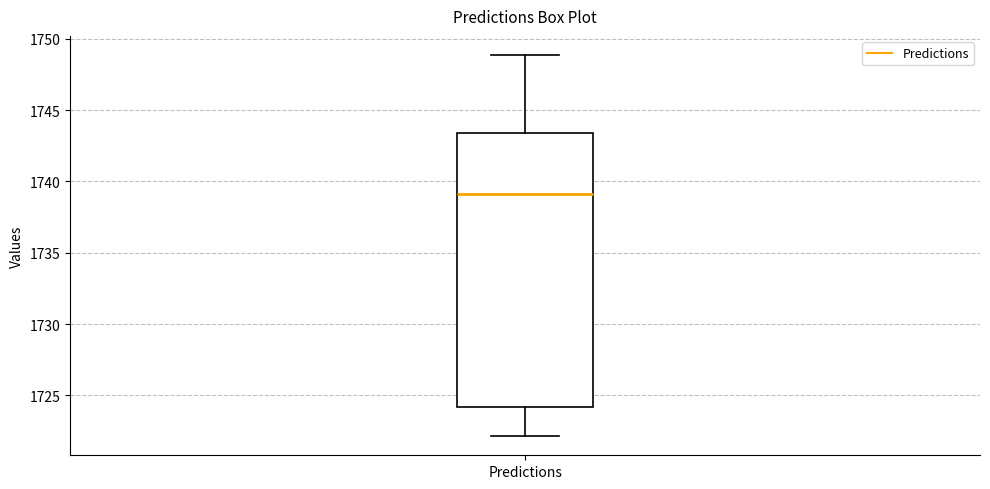

Transcribe this box plot: give where the median line is, the range the box spans, and where the two whiskers end, as read against the y-axis. The values are not printed on the chart, so give them approximately, as read against the axis.

median 1739.0, box 1724.0 to 1743.5, whiskers 1722.0 to 1749.0